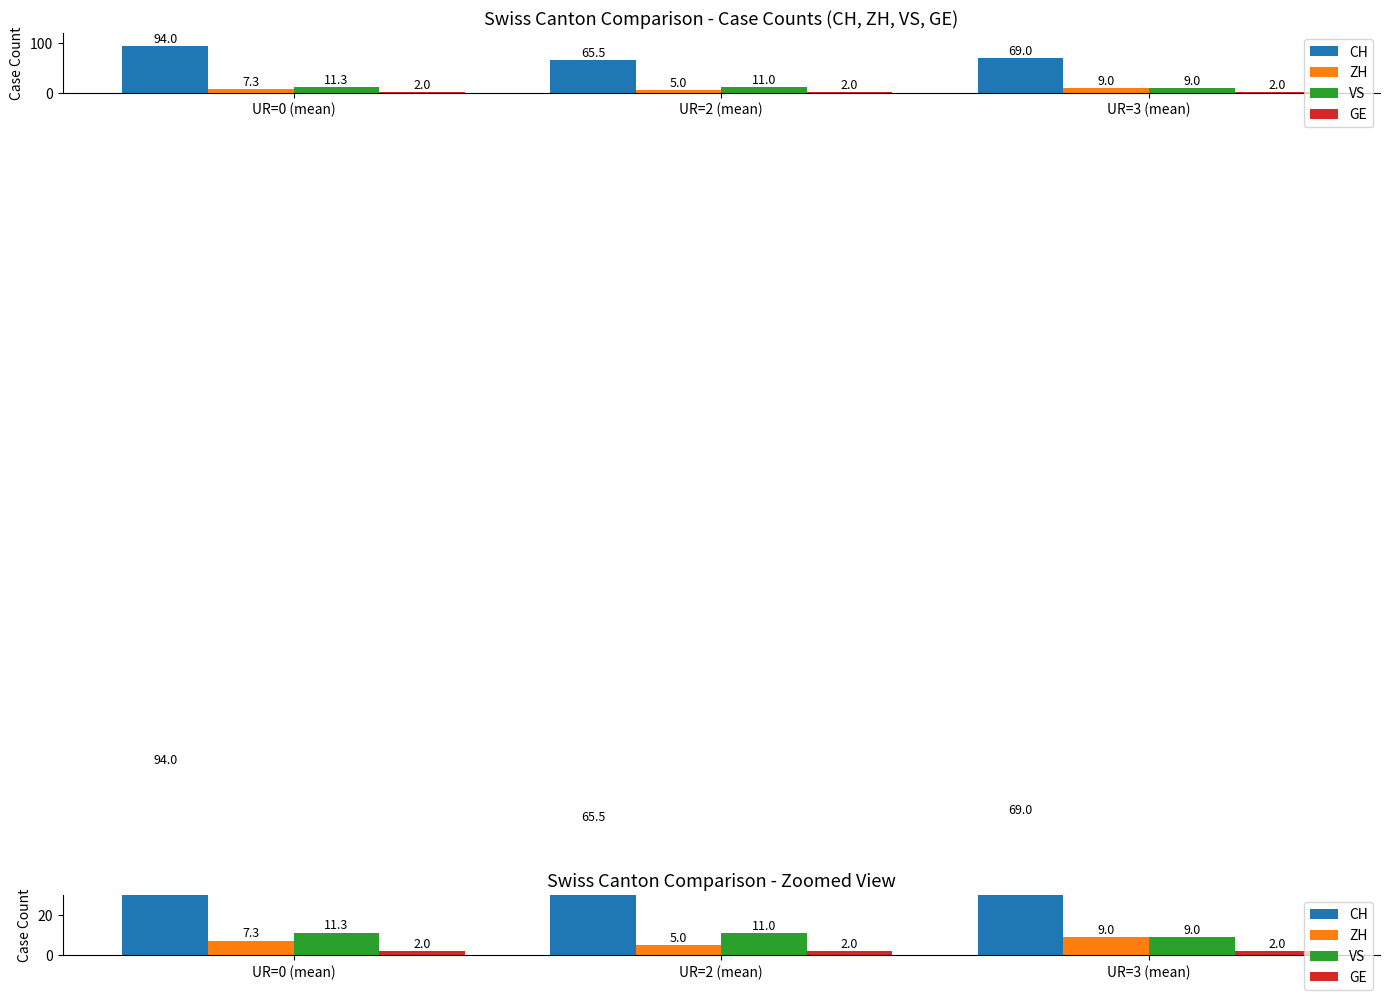

What is the sum of all VS values?

31.3